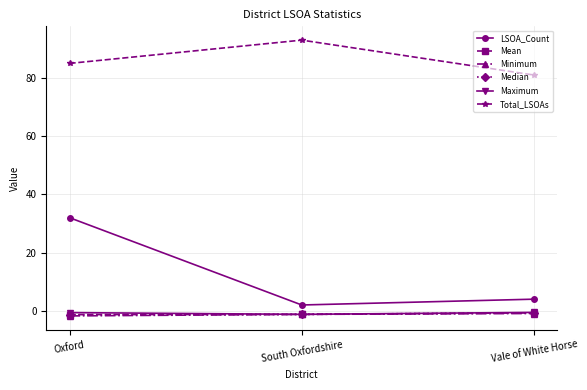

How many data points does each series have?

3